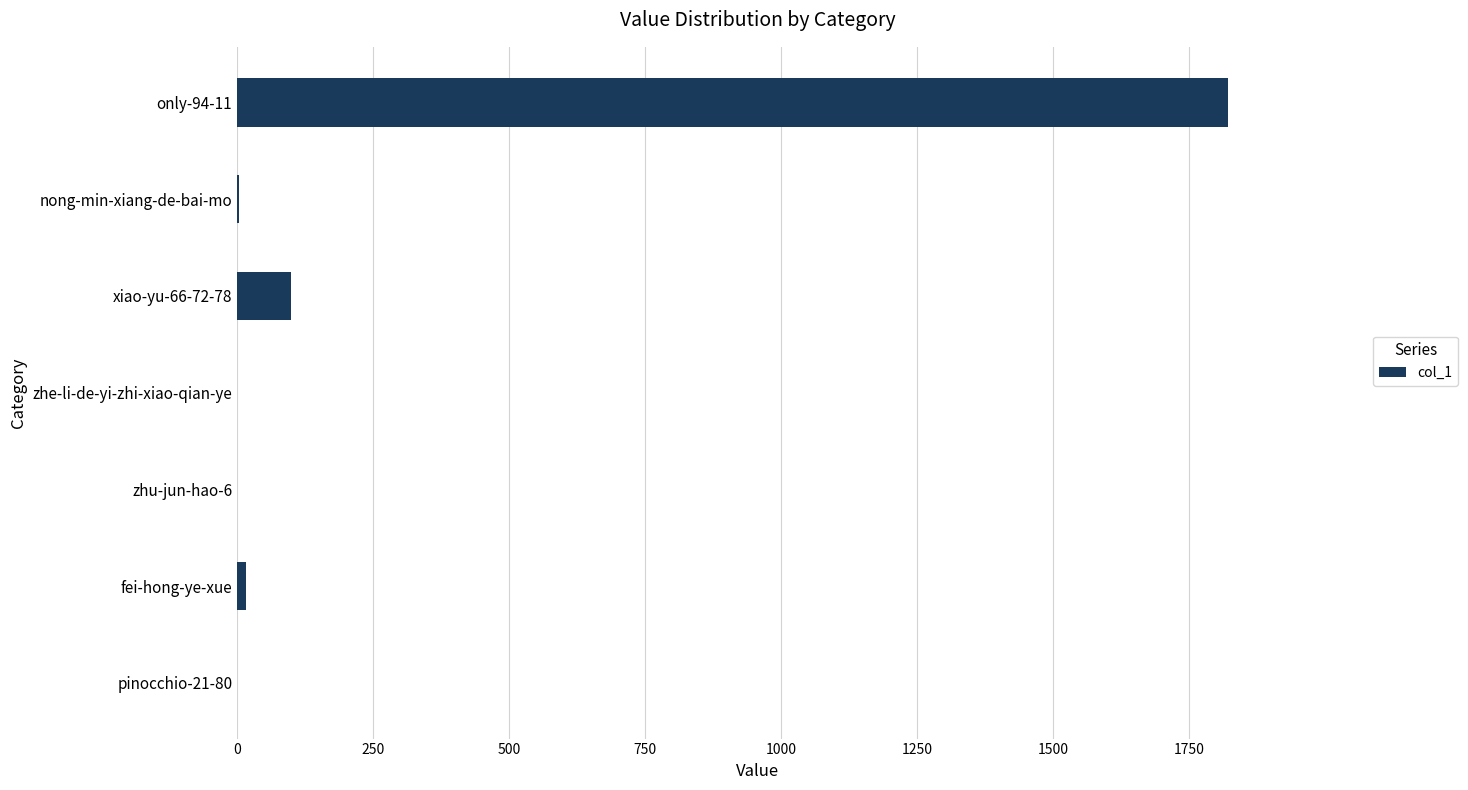

What is the greatest value displayed?

1822